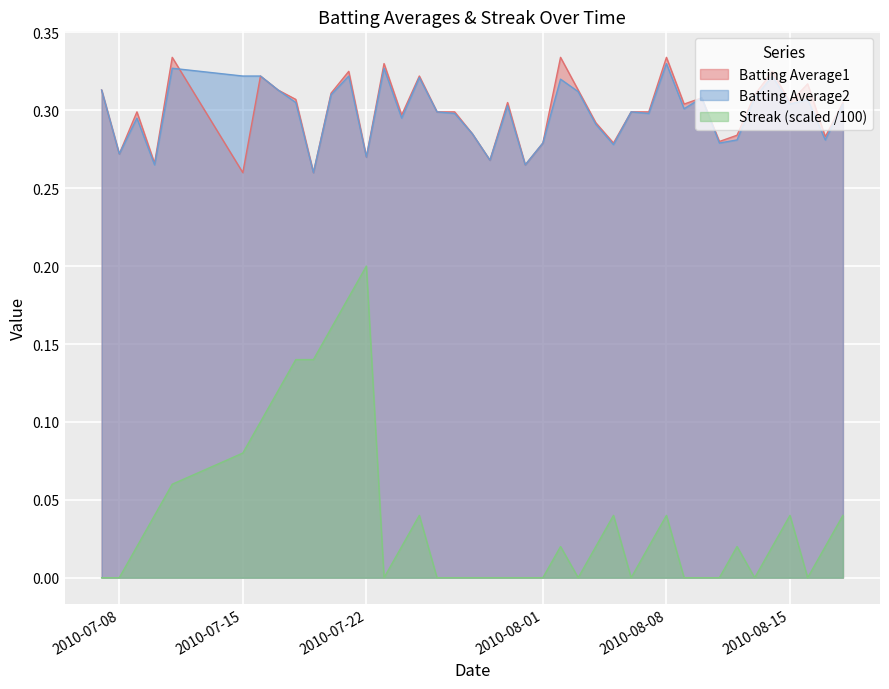

In Batting Average2, how many points are lower than both neighbors (excluding endpoints)?

13